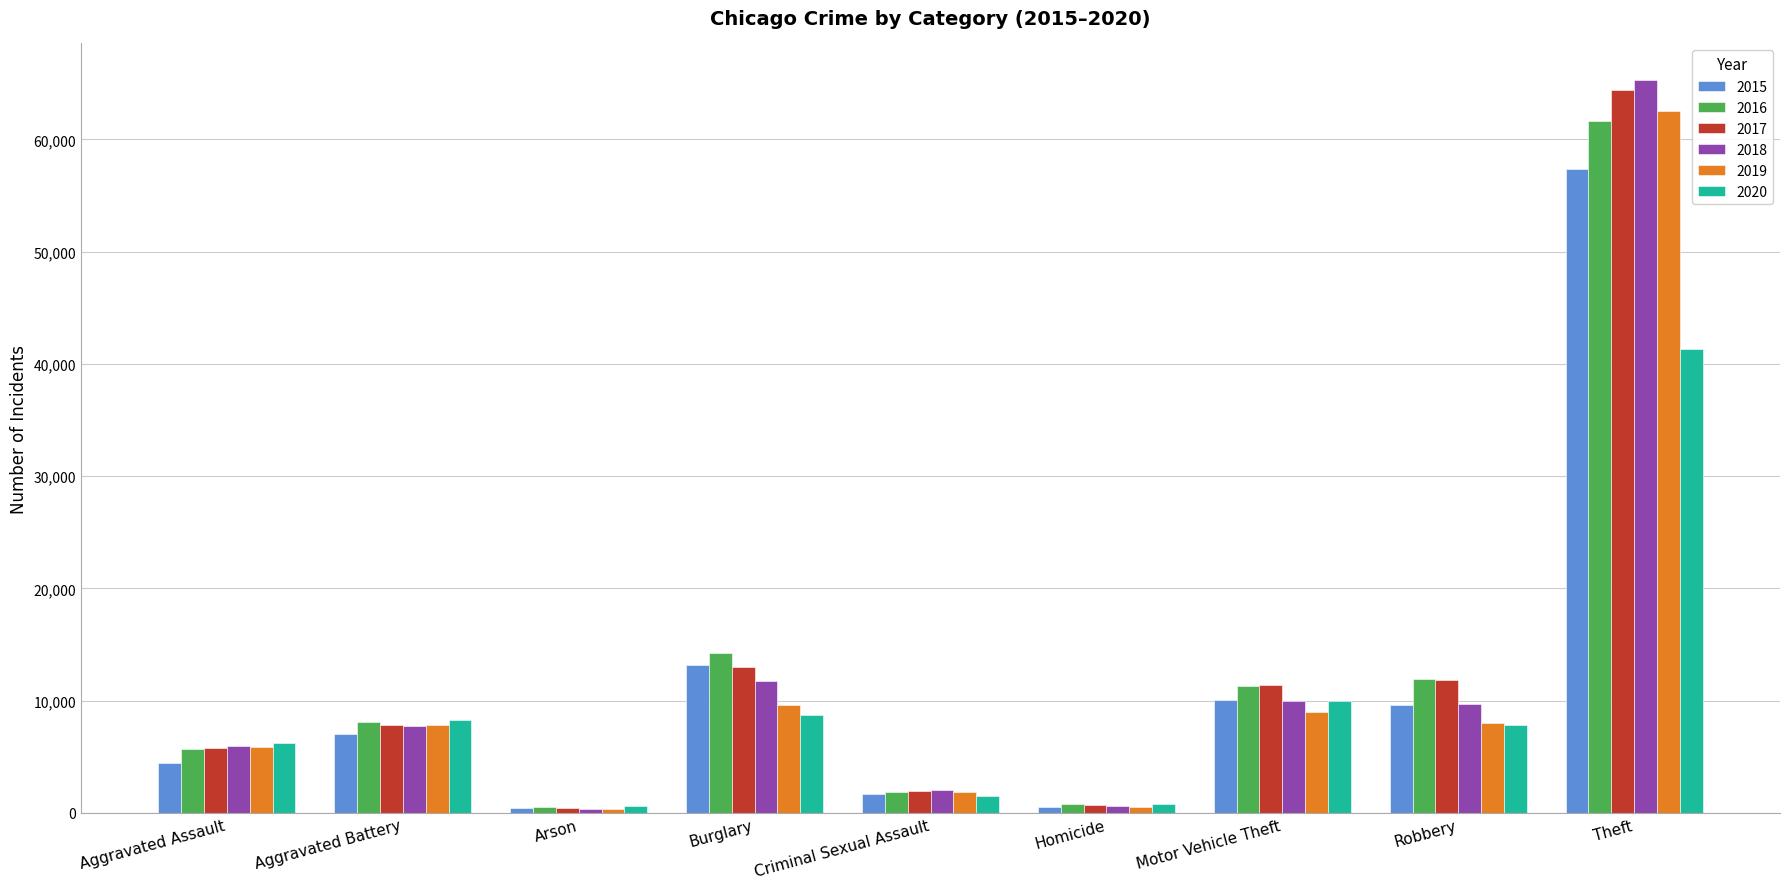

What are all the series names shown in the legend?

2015, 2016, 2017, 2018, 2019, 2020